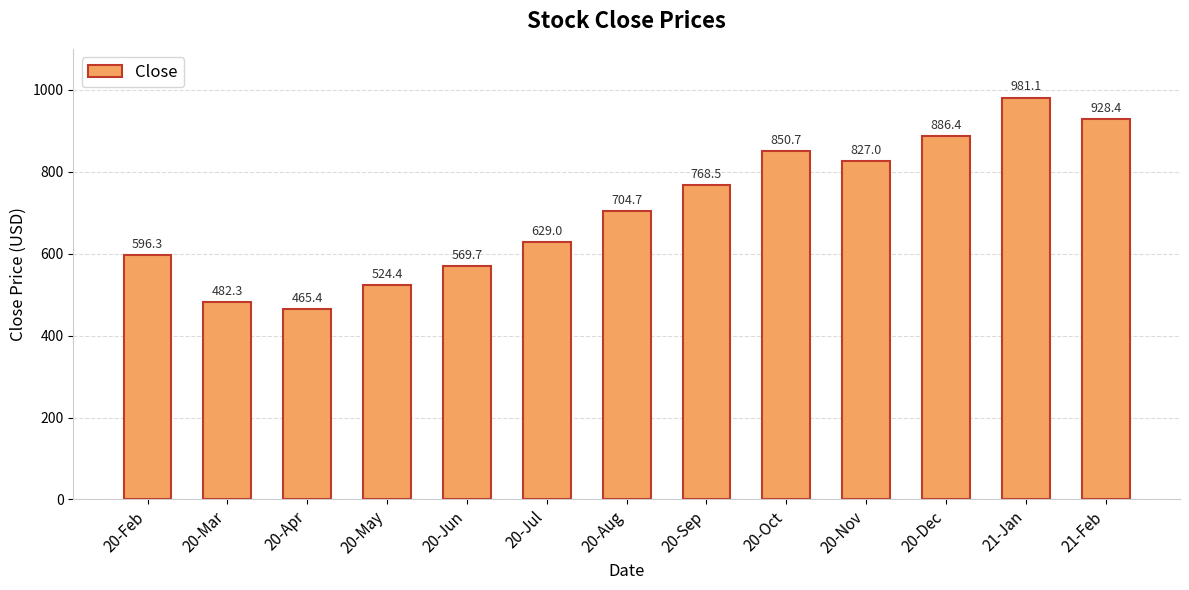

Reading left to right, list all the values displayed in this chart.

20-Feb=596.3	20-Mar=482.3	20-Apr=465.4	20-May=524.4	20-Jun=569.7	20-Jul=629.0	20-Aug=704.7	20-Sep=768.5	20-Oct=850.7	20-Nov=827.0	20-Dec=886.4	21-Jan=981.1	21-Feb=928.4